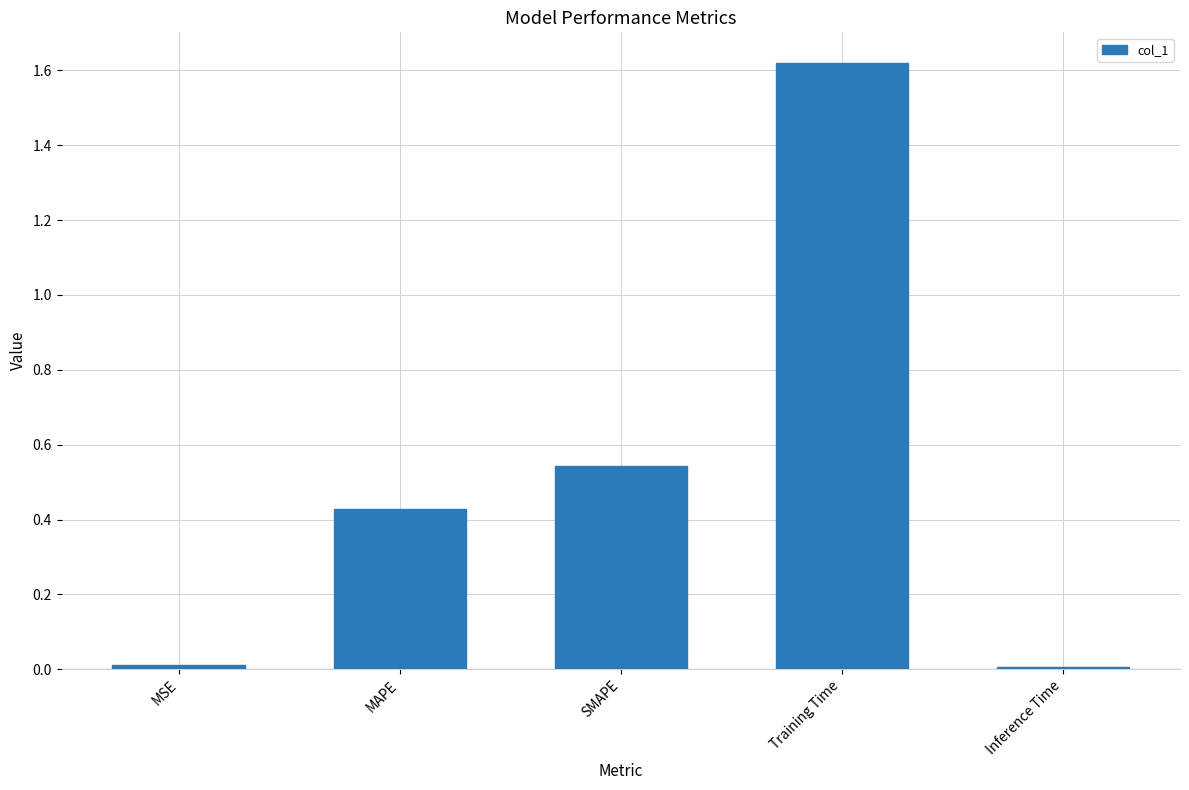

Is it true that the value at SMAPE is 0.8?

False